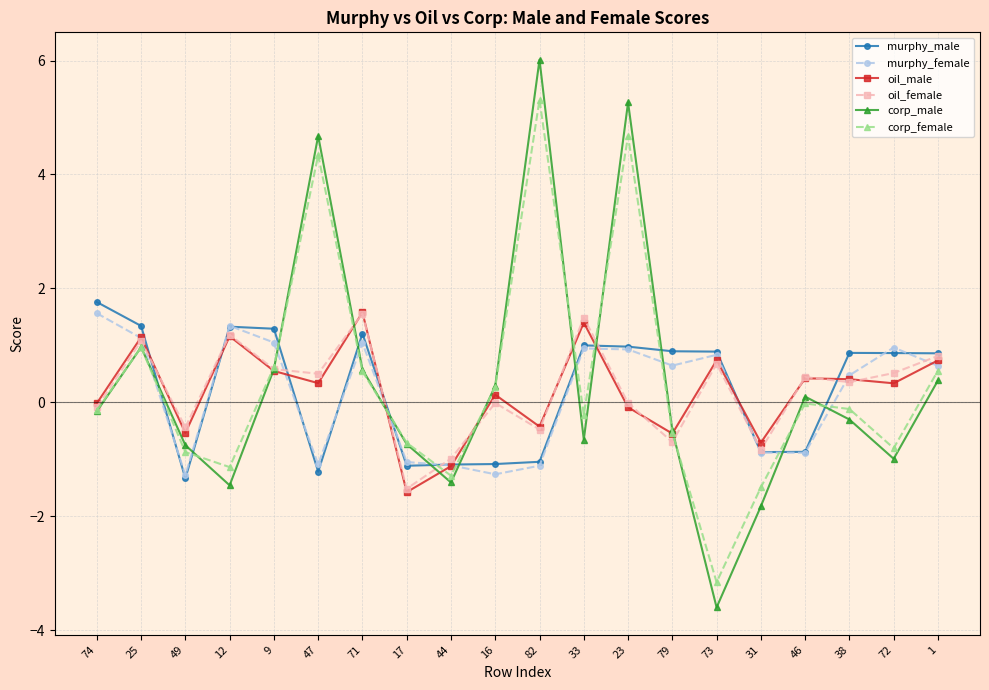

Which series changed the most between 23 and 46?

corp_male